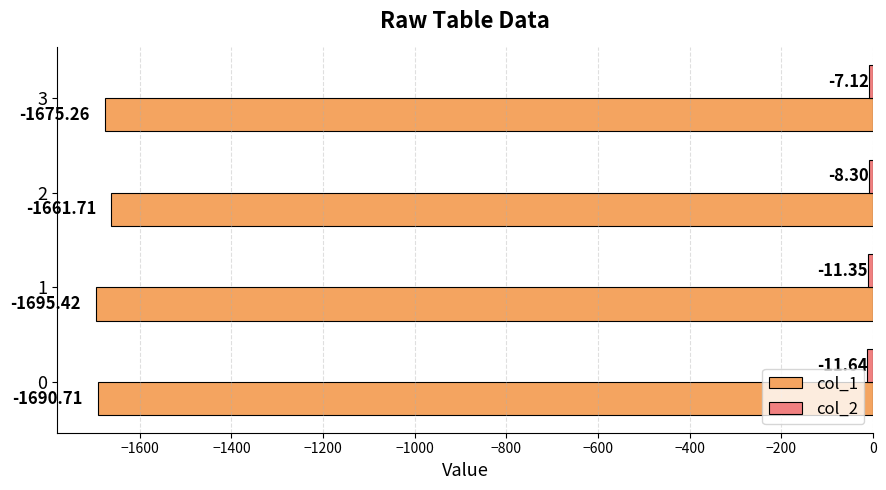

What is the average value of the col_1 series?

-1680.8